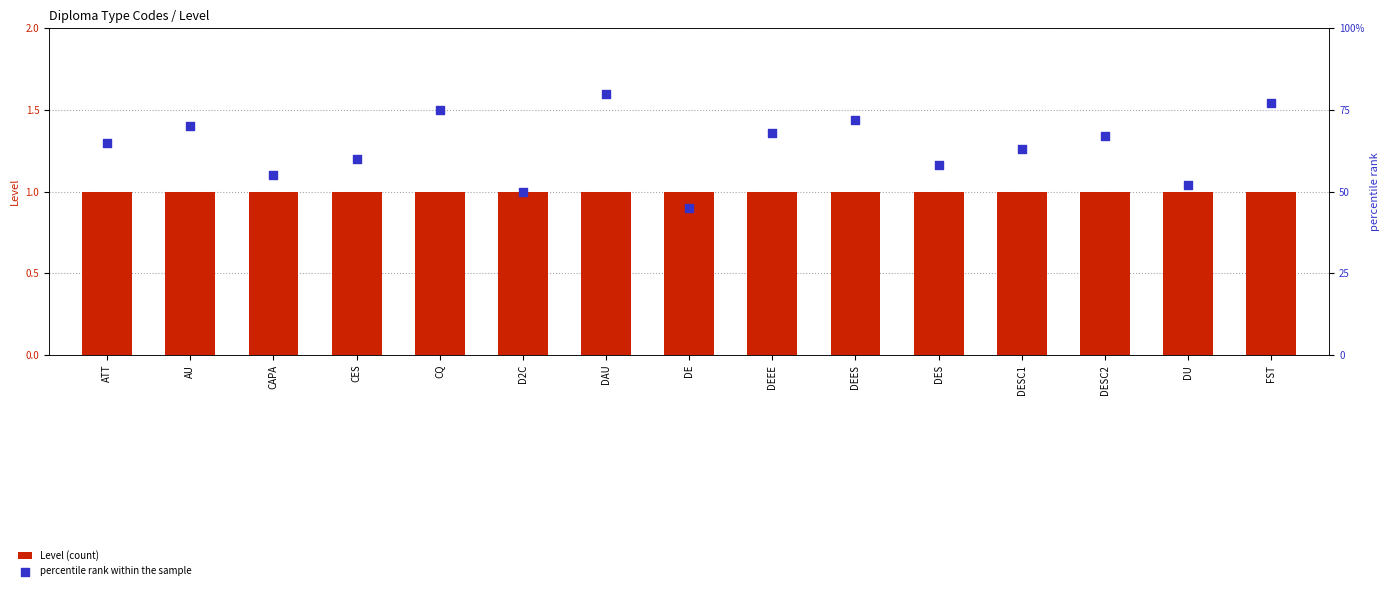

Which series has the largest total across all categories?

Level